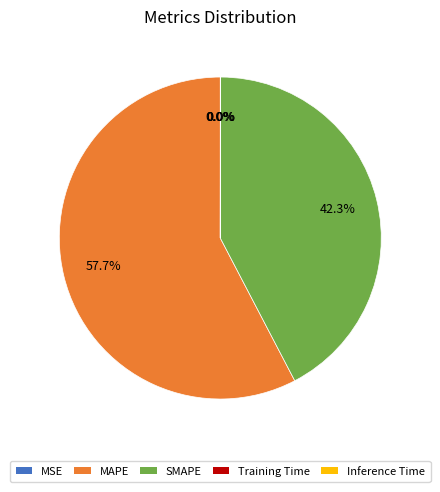

Does any single category account for the majority?

Yes